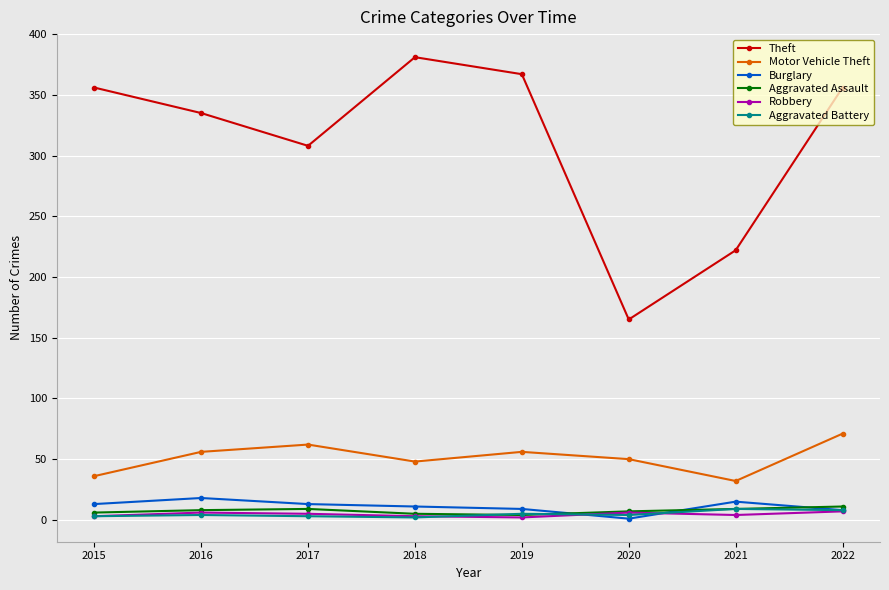

What is the total value across all series at 2022?

461